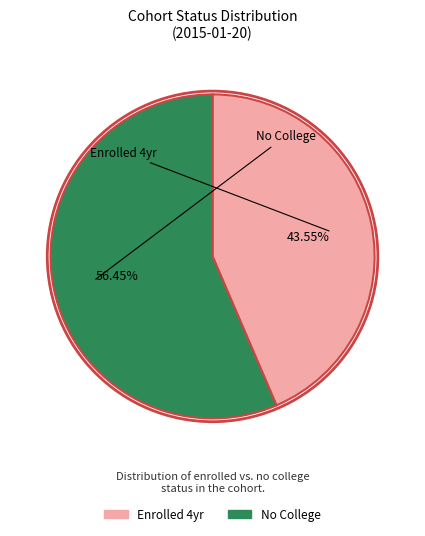

Does No College account for over 50% of the chart?

Yes